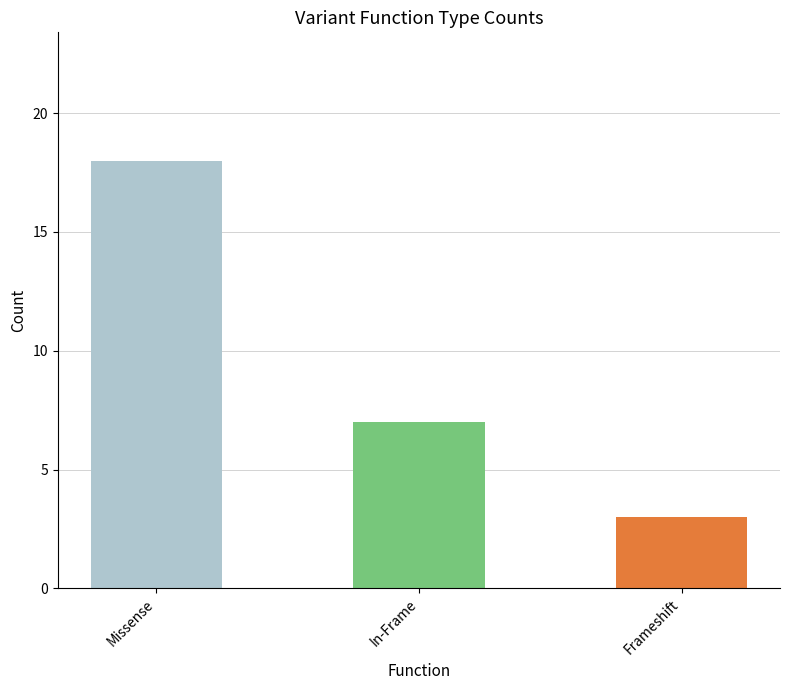

Reading left to right, what are all the values shown in this chart?

18	7	3